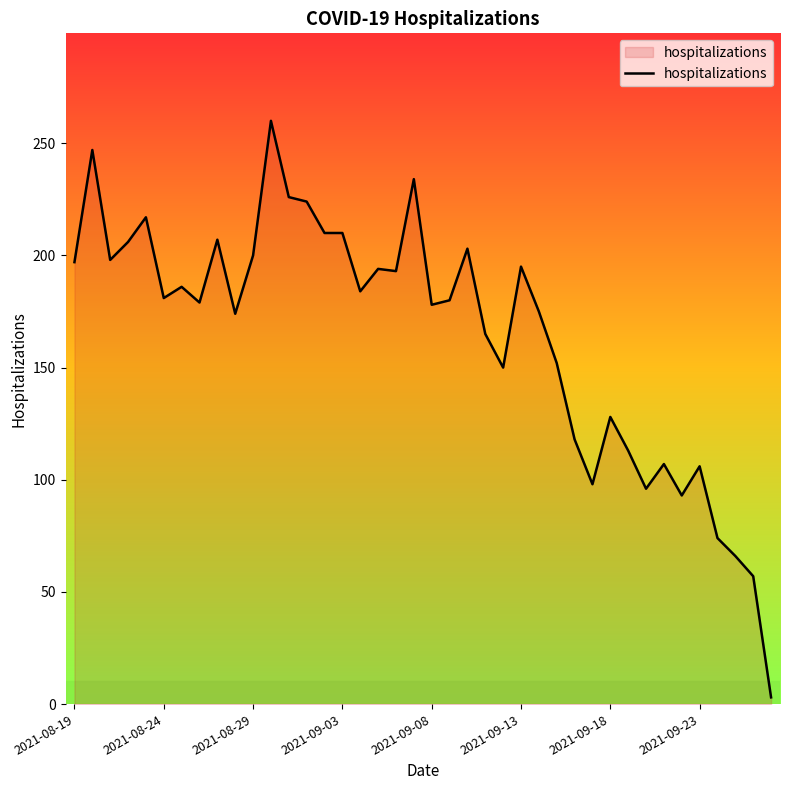

What is the greatest value displayed?

260